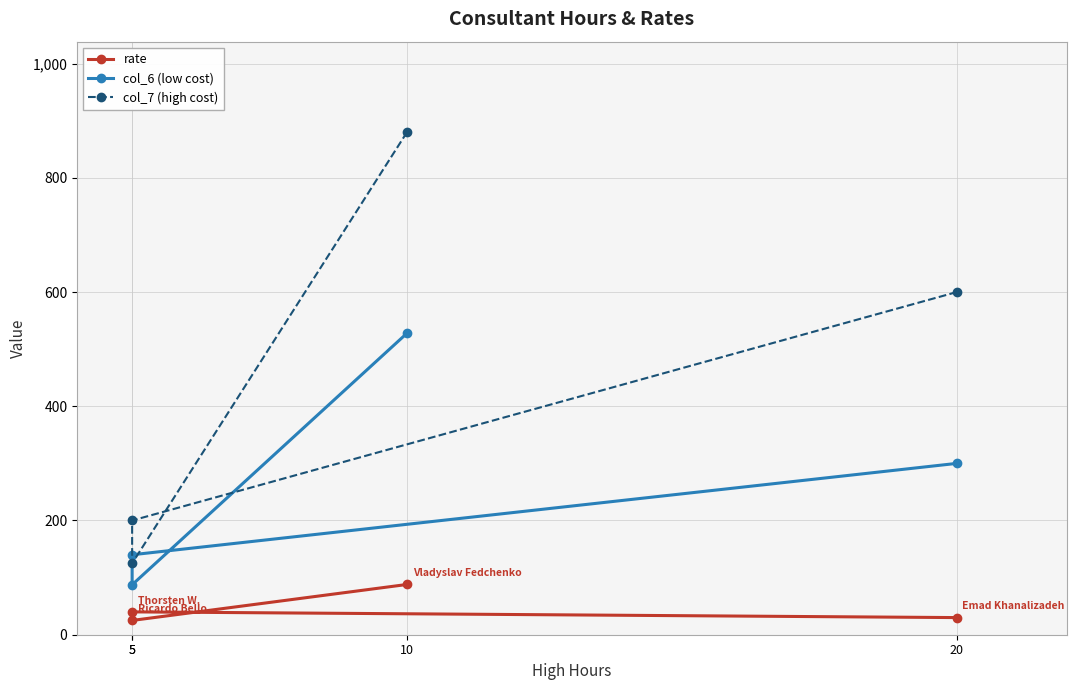

Is it true that col_6 (low cost) equals 130.5 at 5?

False